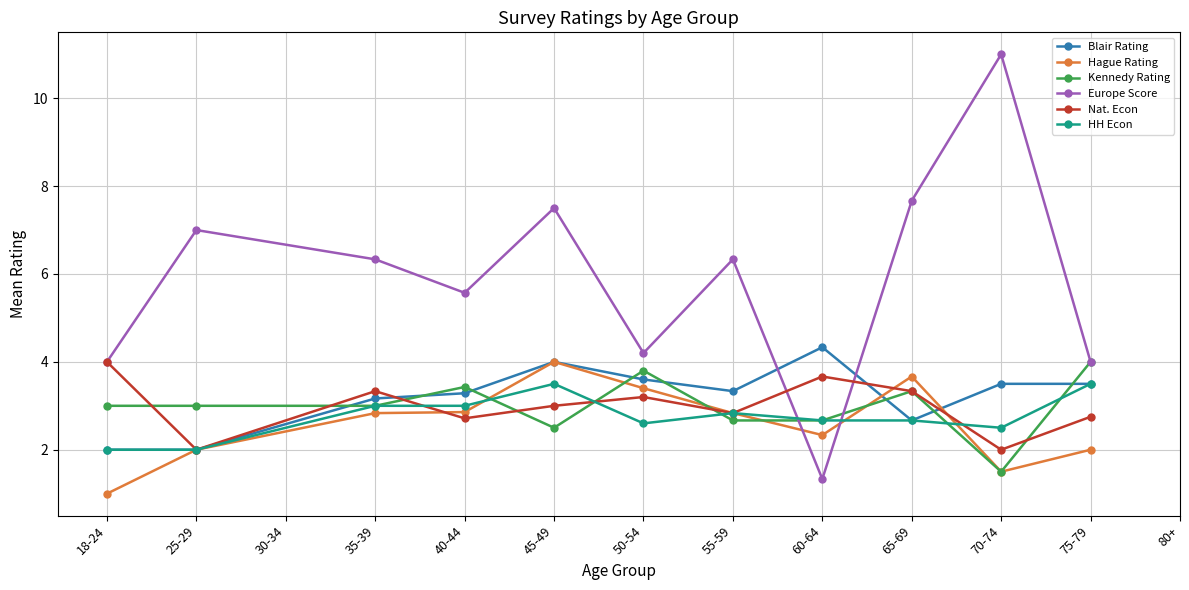

The value of Blair Rating at 70-74 is 3.5. True or false?

True